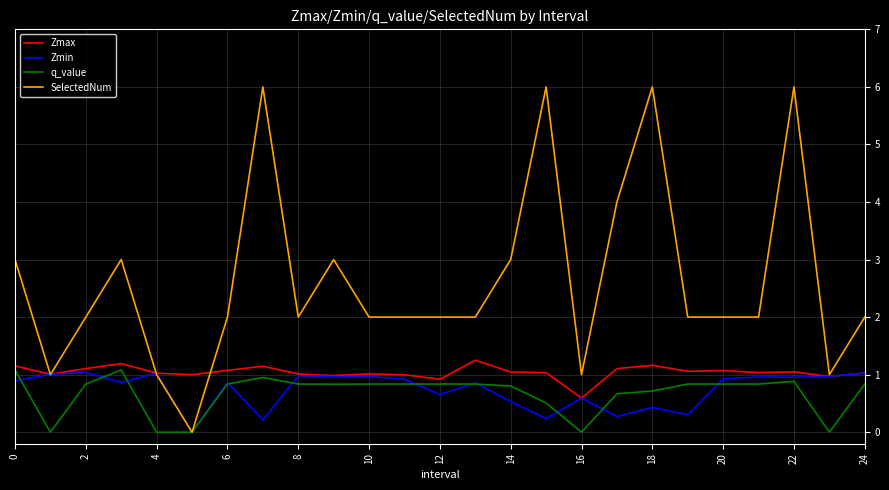

Which series has the largest range (max minus min)?

SelectedNum